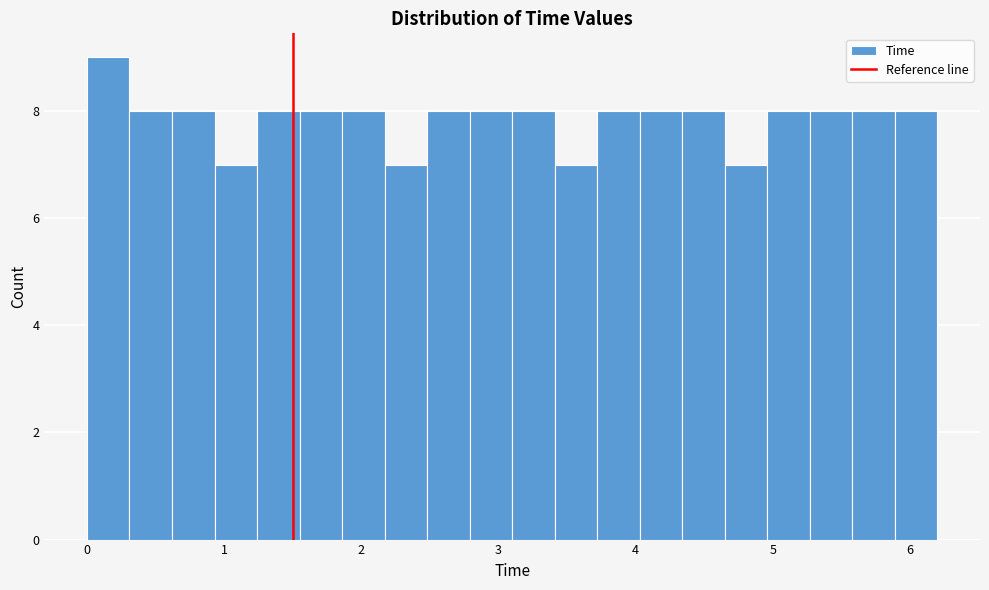

Around what value on the x-axis is the tallest bar? Give the approximate position of its centre, as read against the axis.

0.2